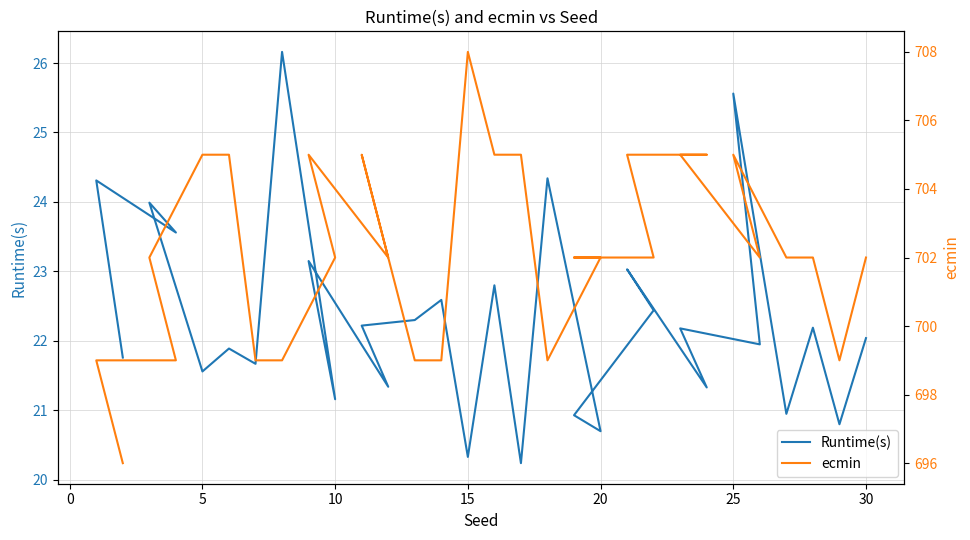

True or false: ecmin and Runtime(s) cross at least once.

False